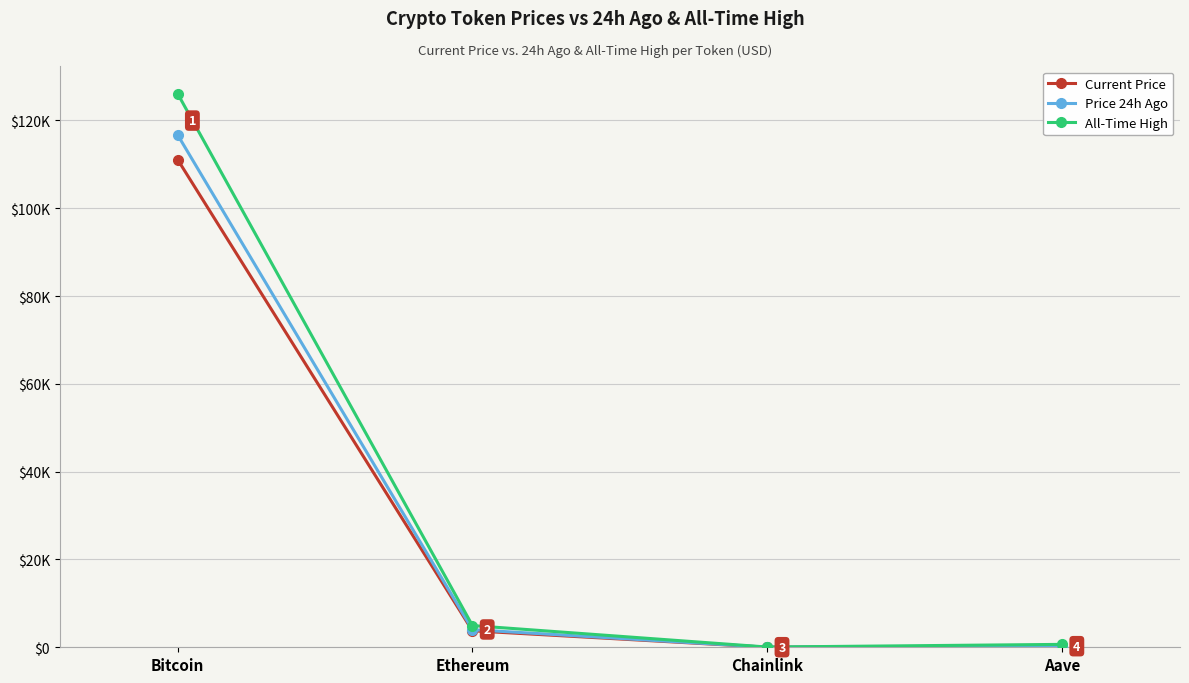

What is the sum of the Current Price values at Bitcoin and Aave?

111298.9